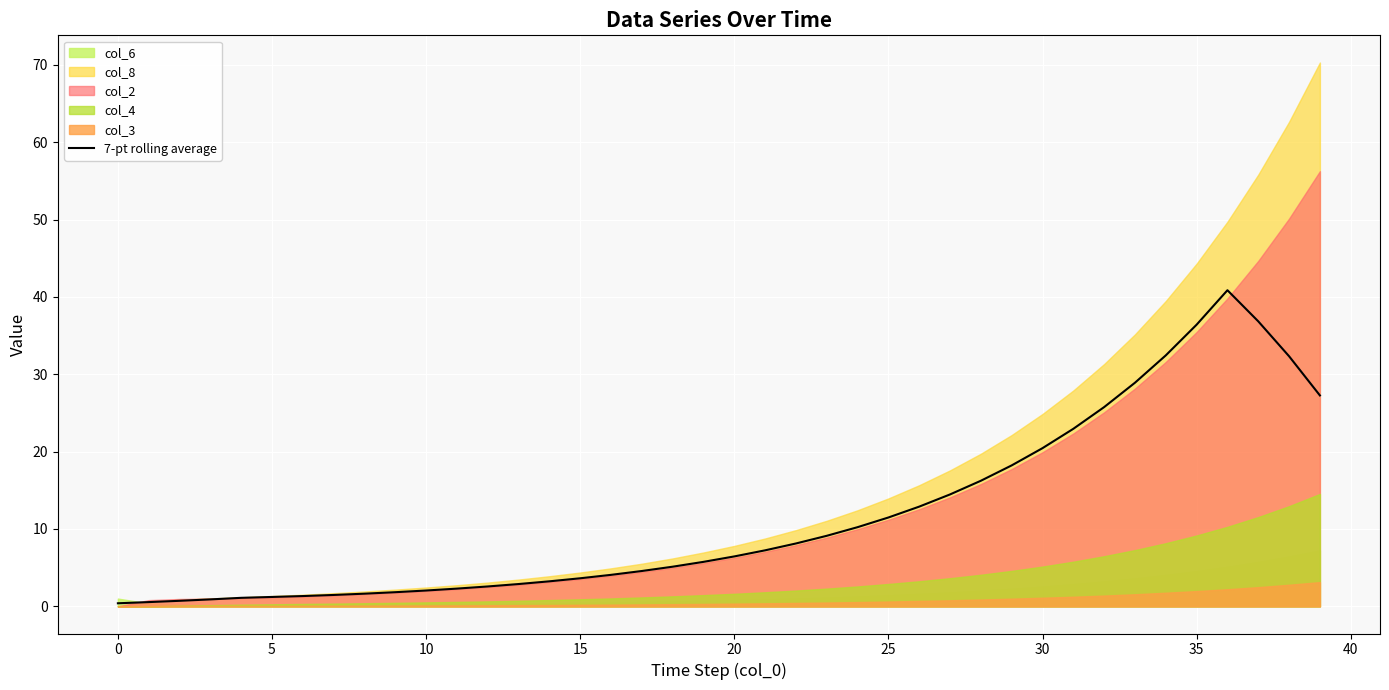

What is the difference between the maximum and minimum values?

40.5